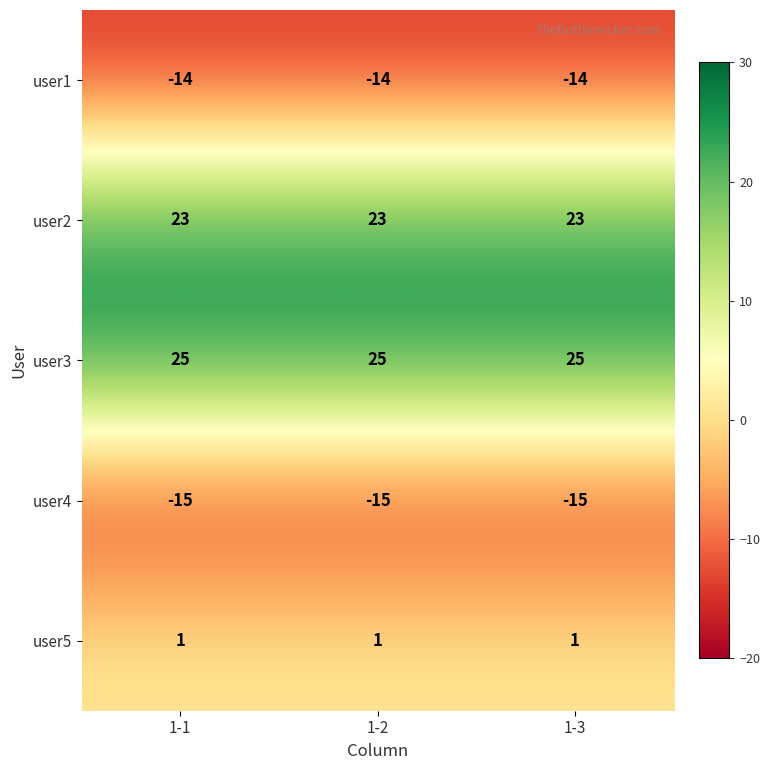

What is the spread (max minus min) of values at 1-1?

40